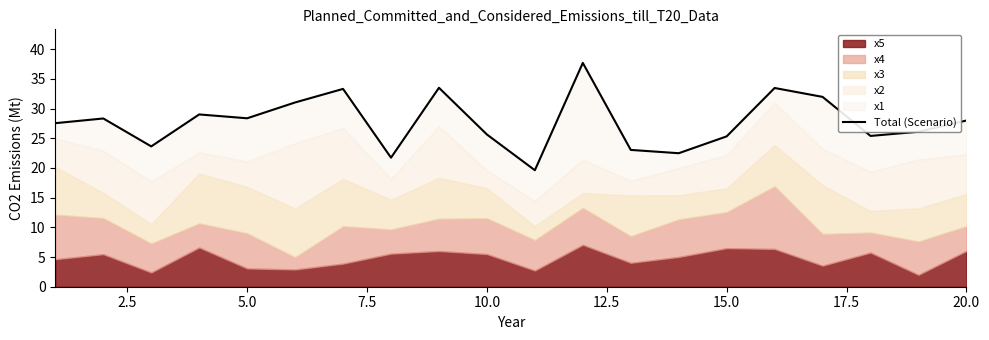

How many points are higher than both their immediate neighbors (excluding endpoints)?

6